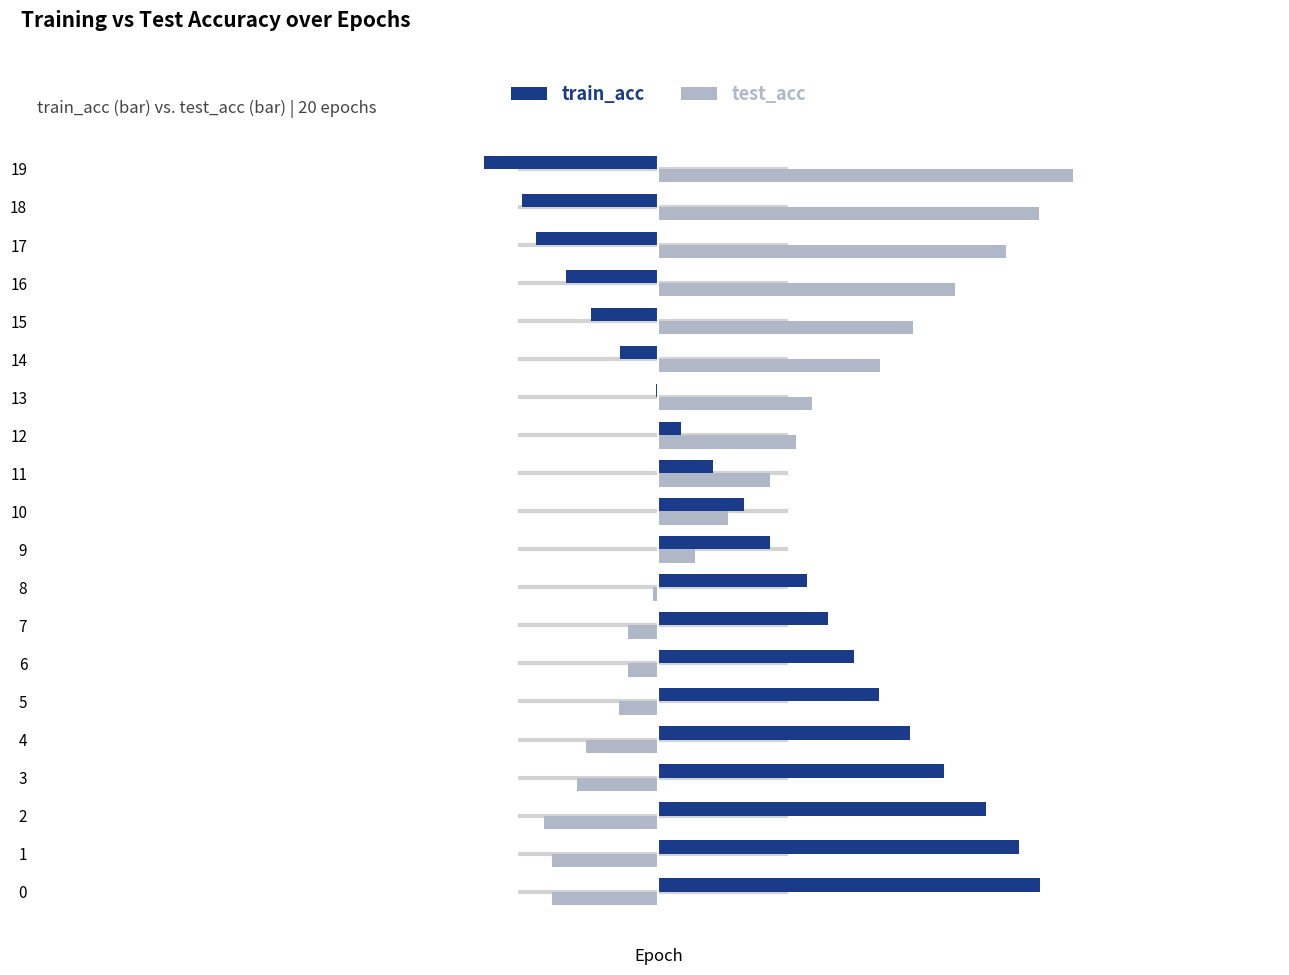

What is the total value across all series at 1?

0.2